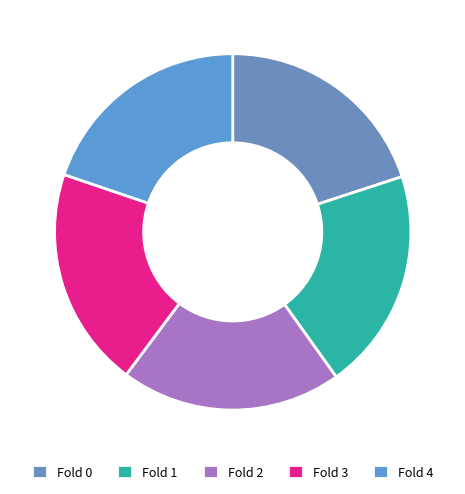

Does Fold 1 represent more than half of the total?

No